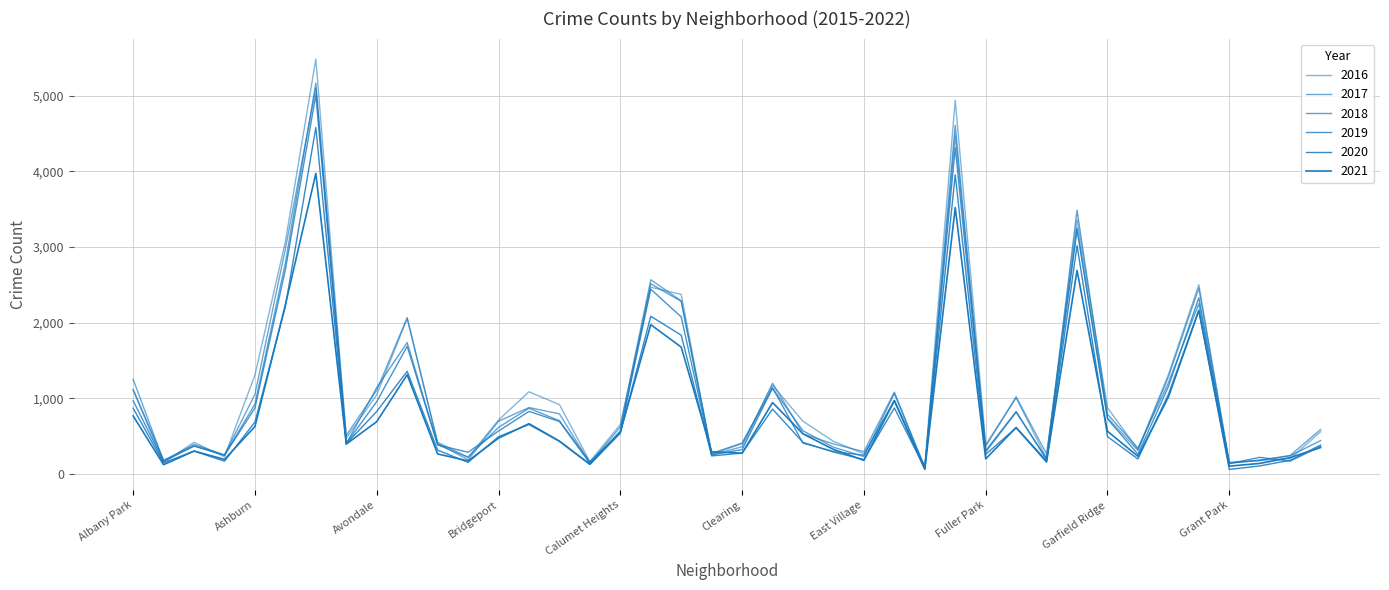

What is the difference between the maximum and minimum values in the 2020 series?

4518